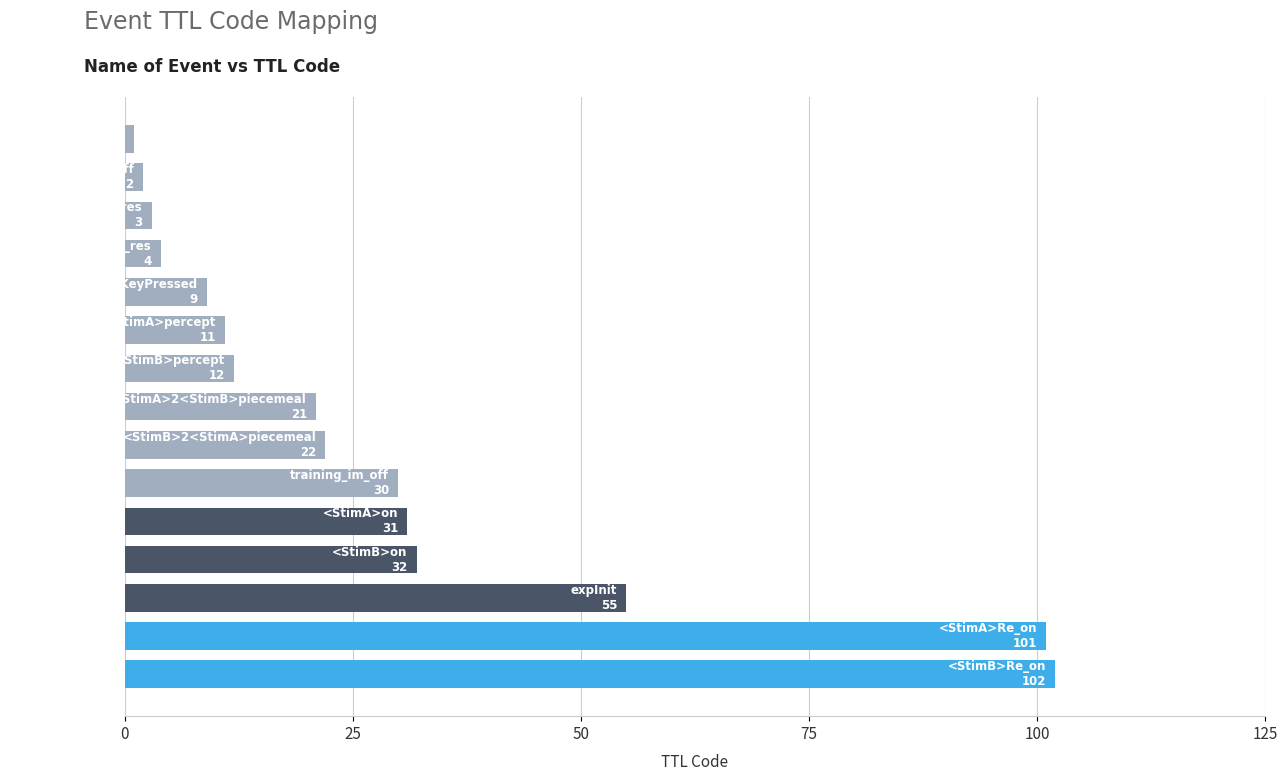

What is the maximum value shown in the chart?

102